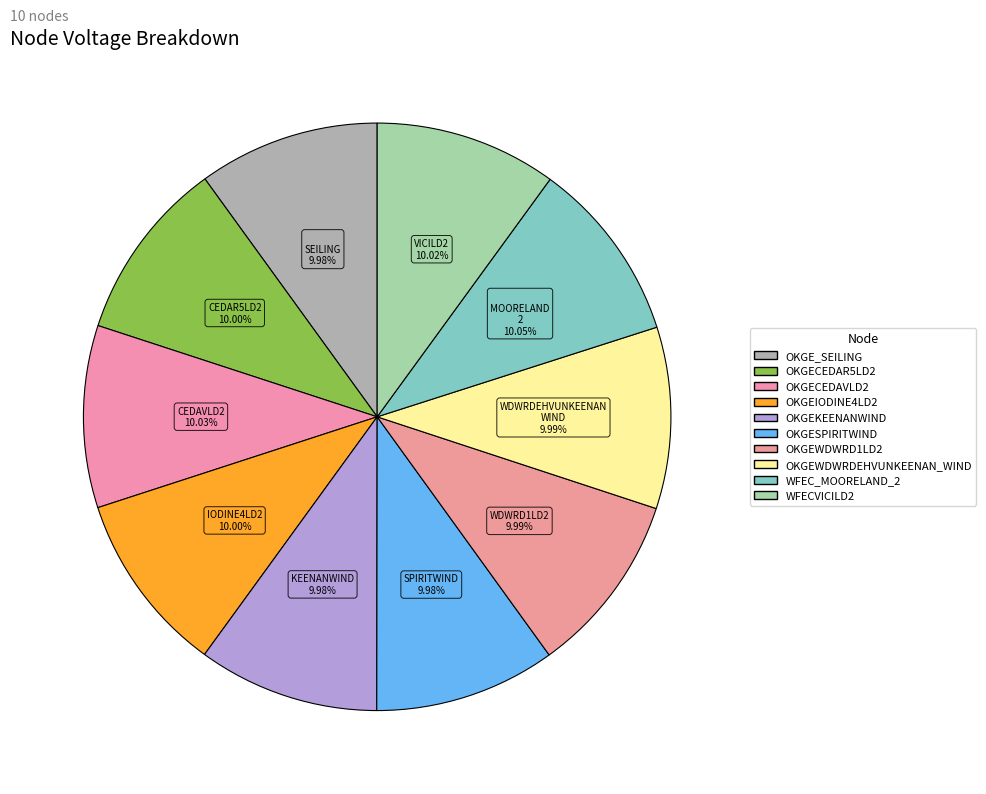

Rank the categories by value from highest to lowest.

WFEC_MOORELAND_2, OKGECEDAVLD2, WFECVICILD2, OKGECEDAR5LD2, OKGEIODINE4LD2, OKGEWDWRDEHVUNKEENAN_WIND, OKGEWDWRD1LD2, OKGEKEENANWIND, OKGESPIRITWIND, OKGE_SEILING